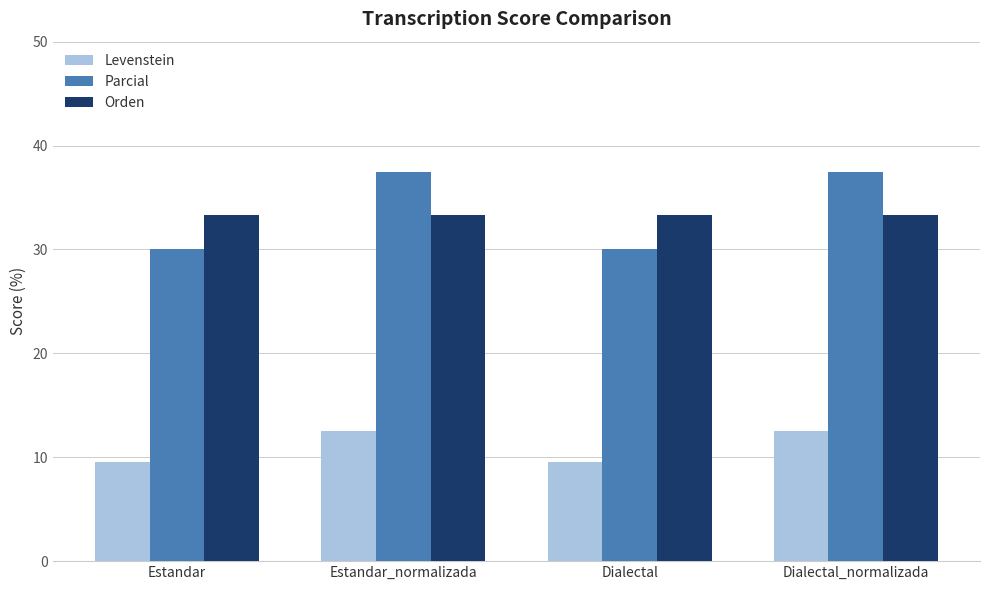

What is the average value of the Levenstein series?

11.0